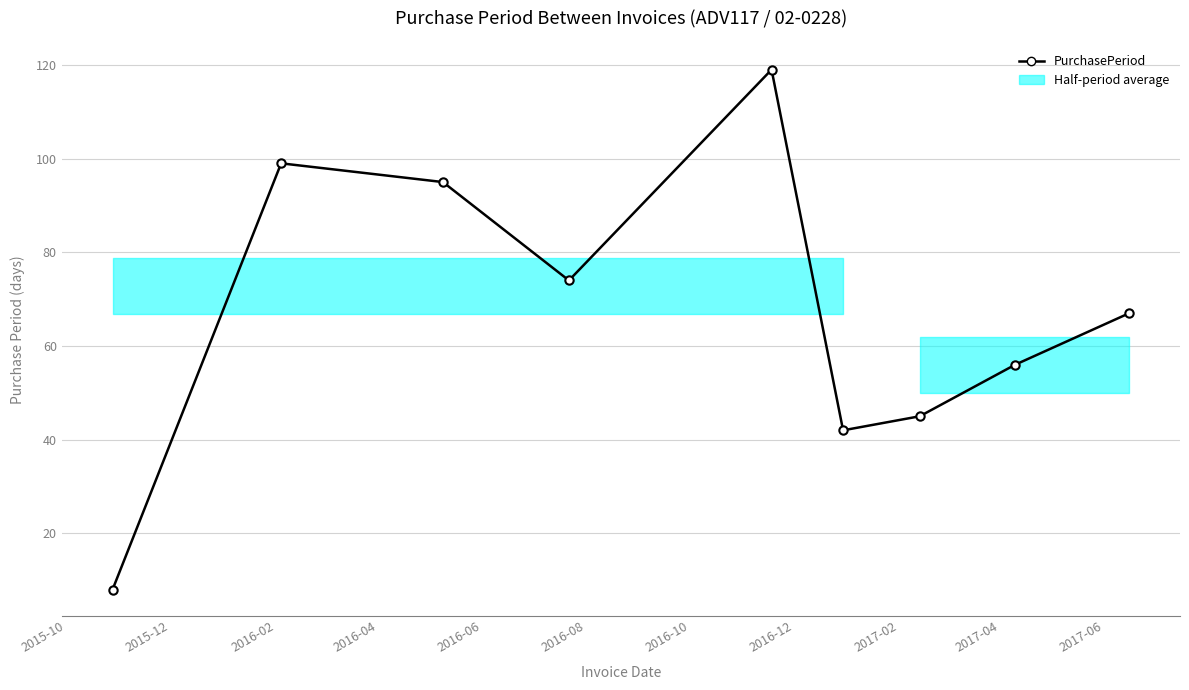

What is the smallest value displayed?

8